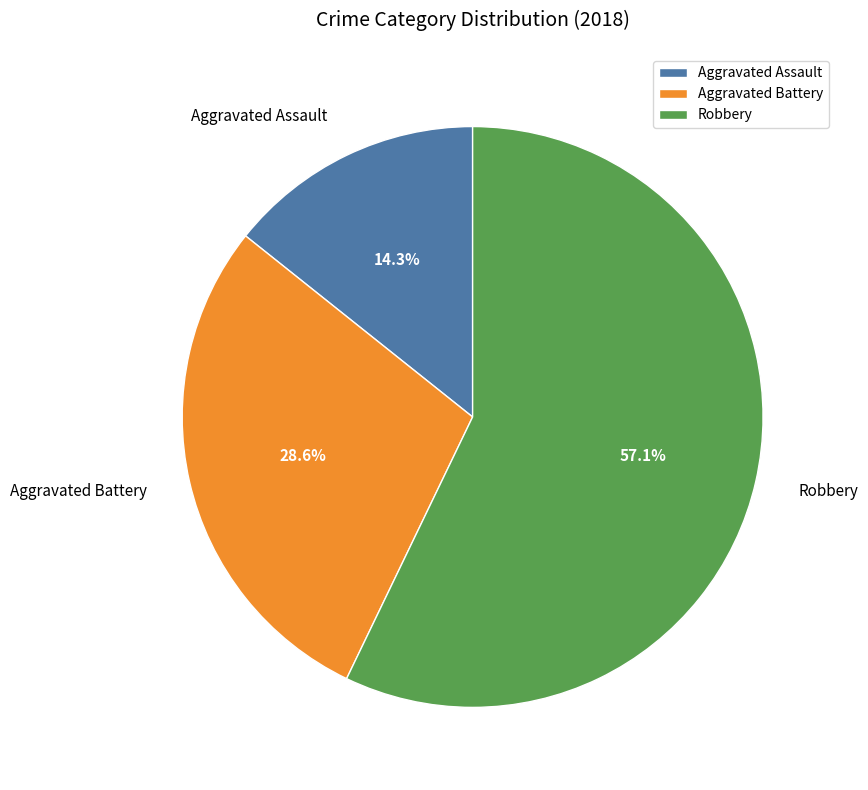

Which slice is the smallest?

Aggravated Assault